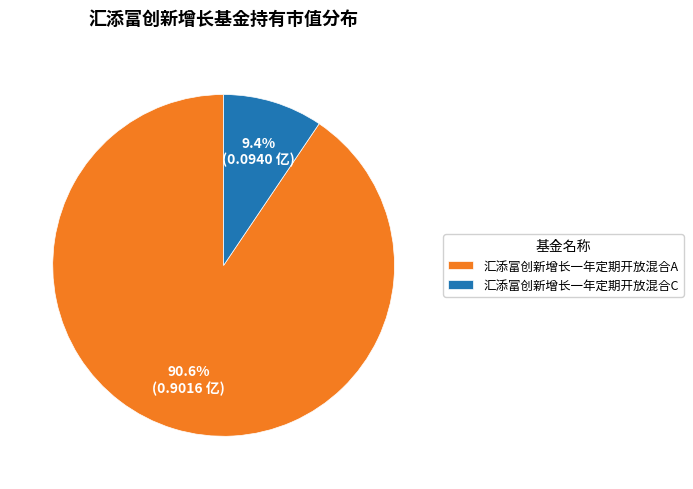

What is the largest slice in the pie chart?

汇添富创新增长一年定期开放混合A